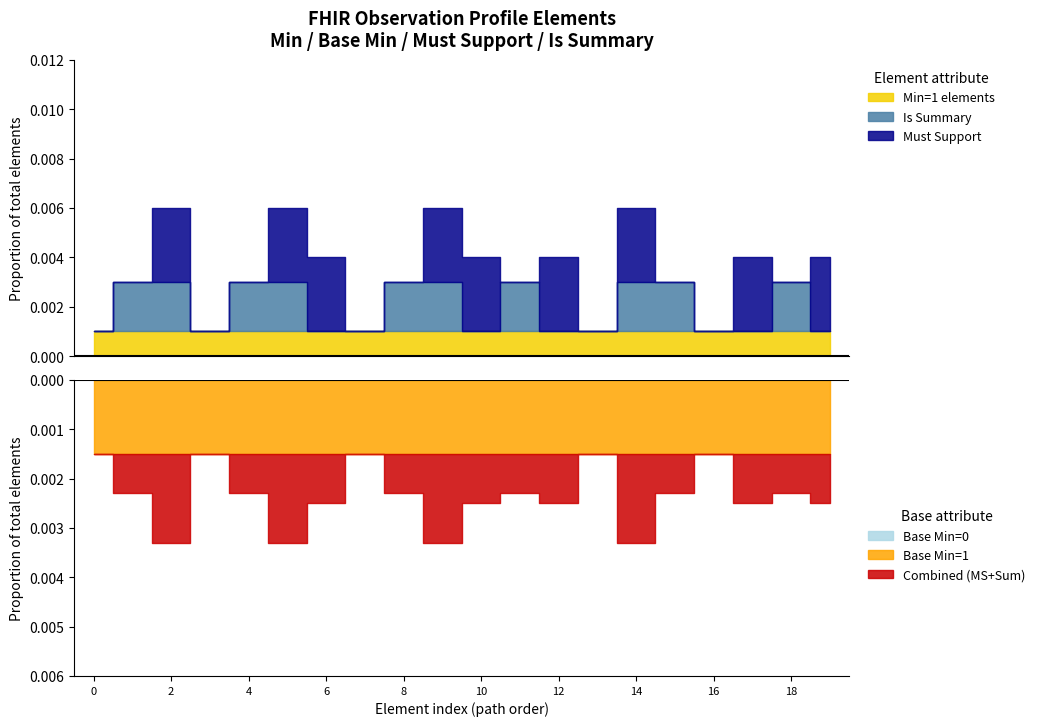

Does the chart have visible grid lines?

No